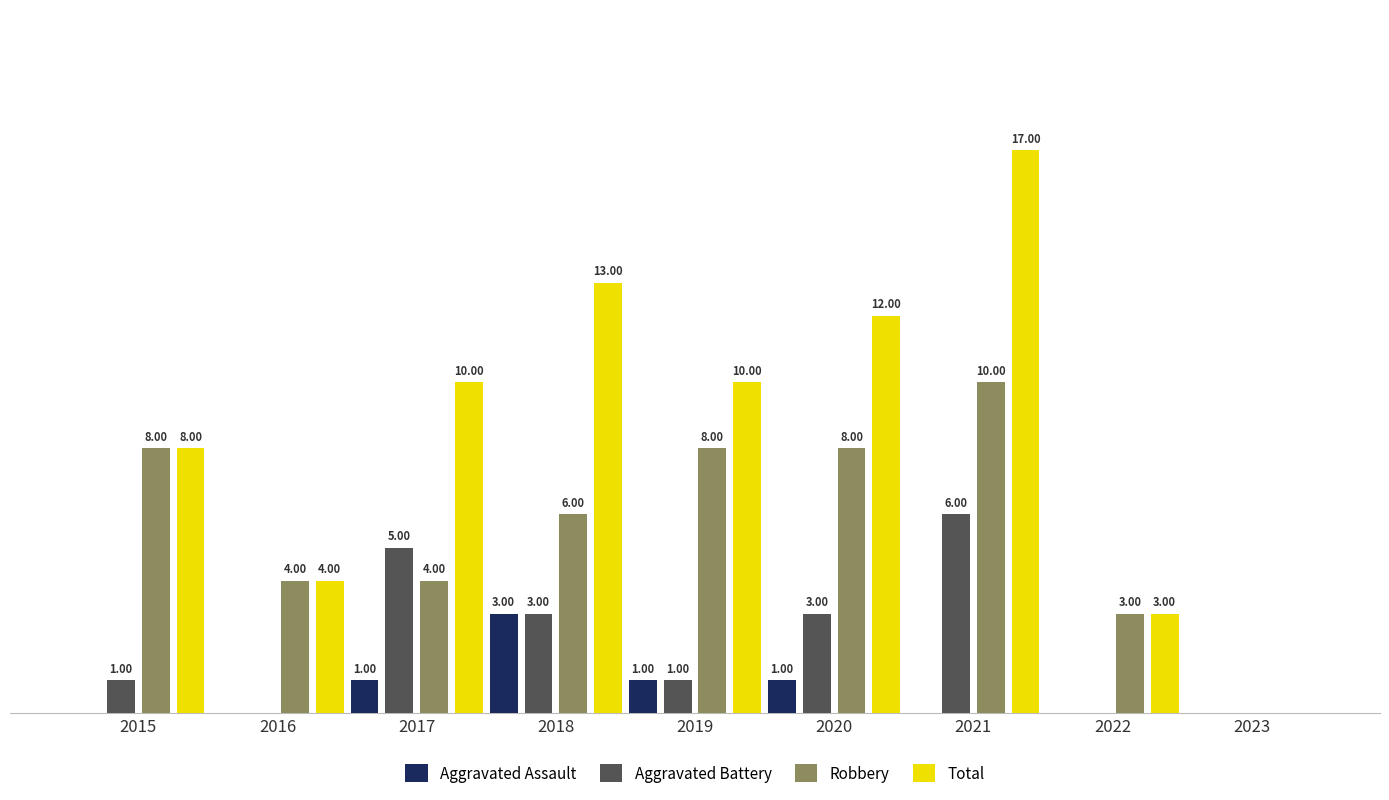

Between 2021 and 2023, which series saw the biggest shift?

Total